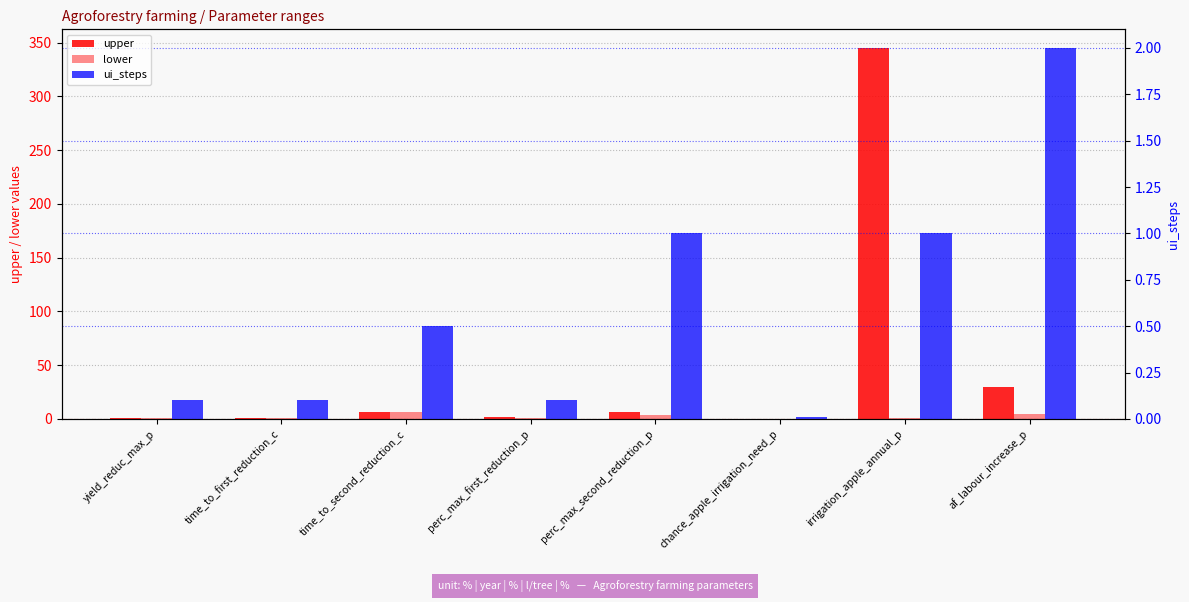

Are the bars horizontal?

No